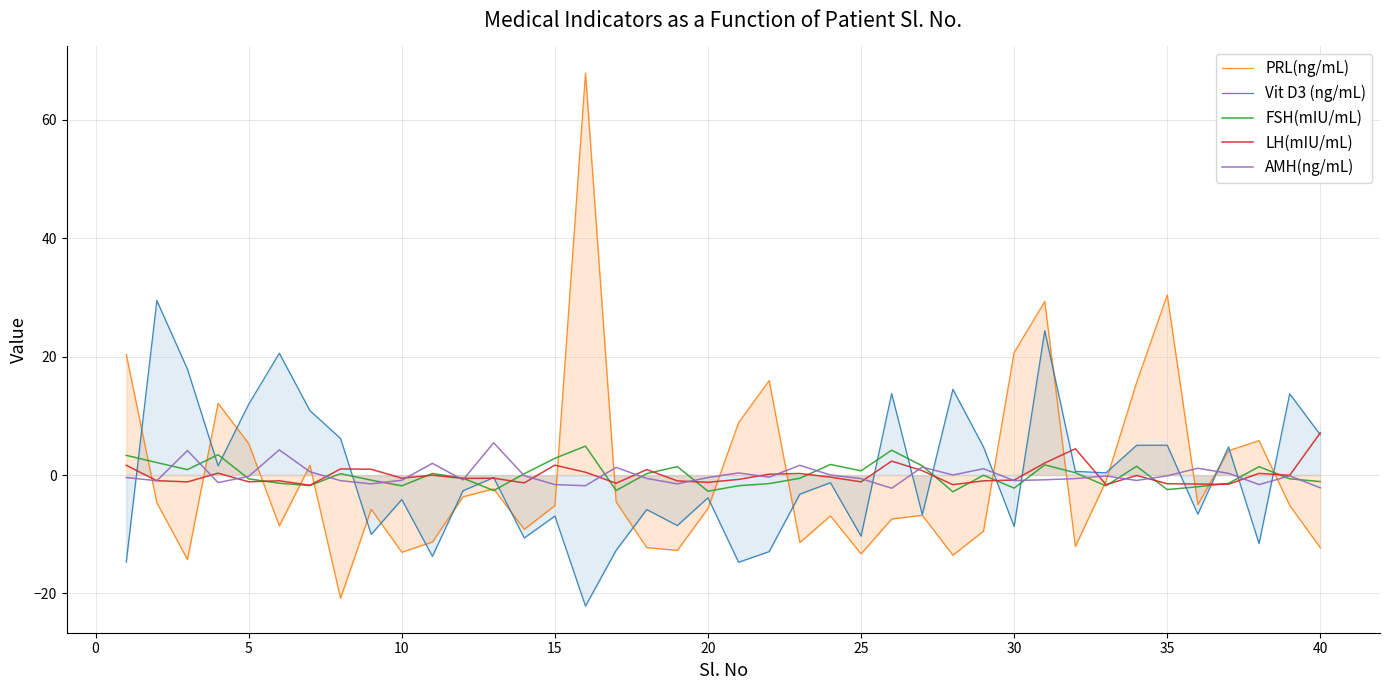

How many lines are shown in the chart?

5